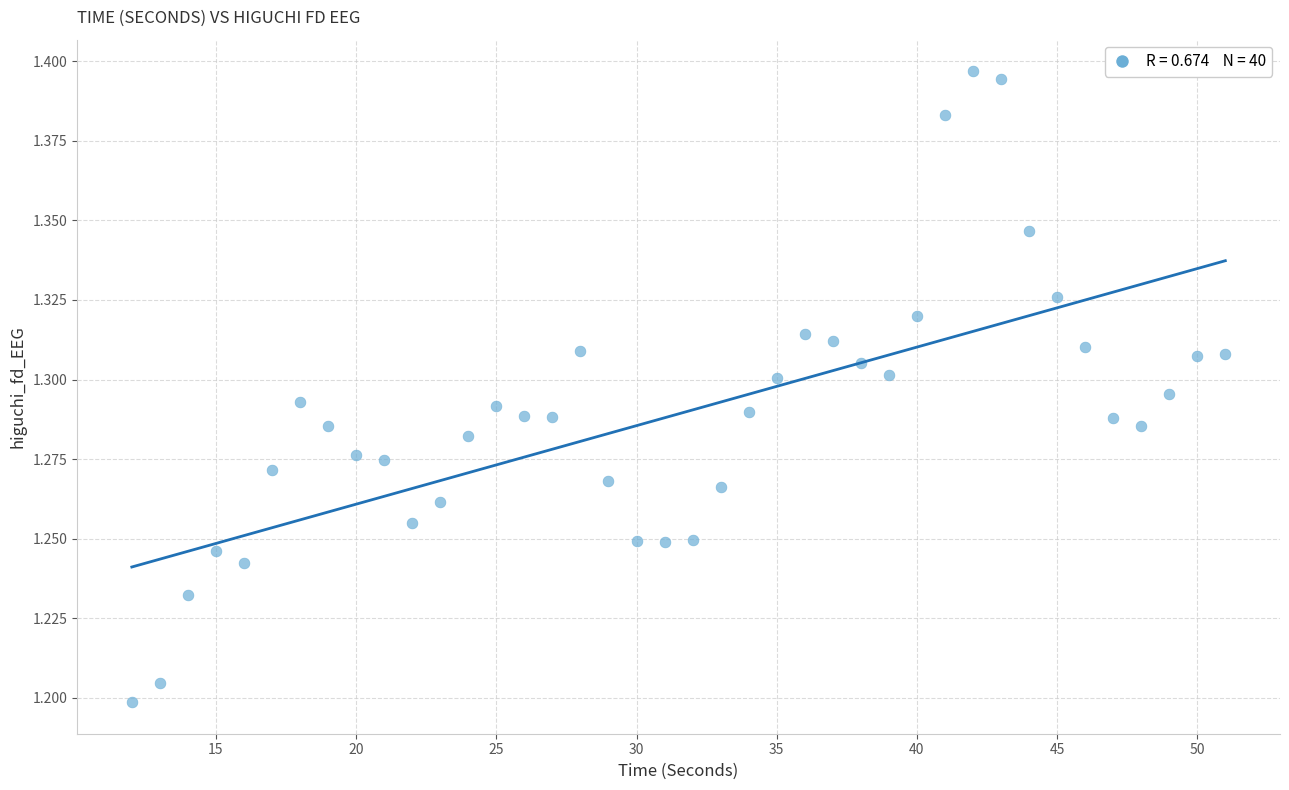

What is the range of X values (max minus min)?

39.0